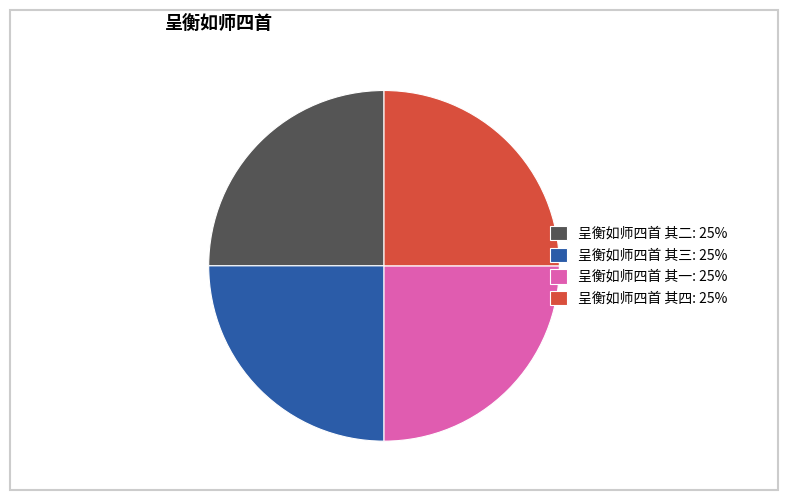

What is the ratio of the value at 呈衡如师四首 其三: 25% to the value at 呈衡如师四首 其二: 25%?

1.0